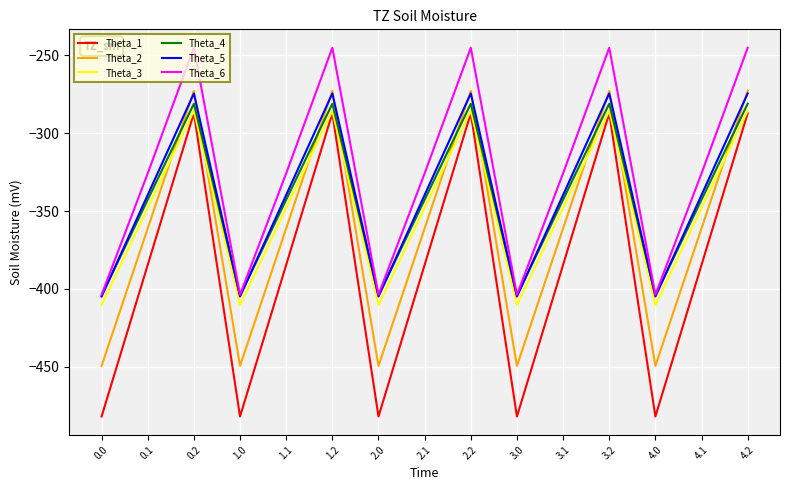

True or false: Theta_1 and Theta_5 intersect in this chart.

False